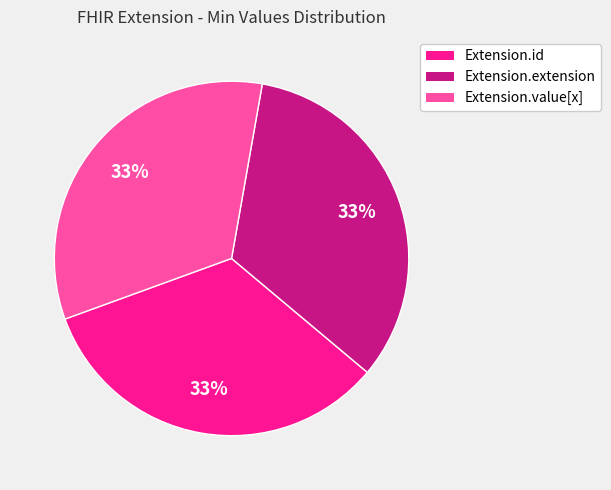

Is there a majority slice in this chart?

No